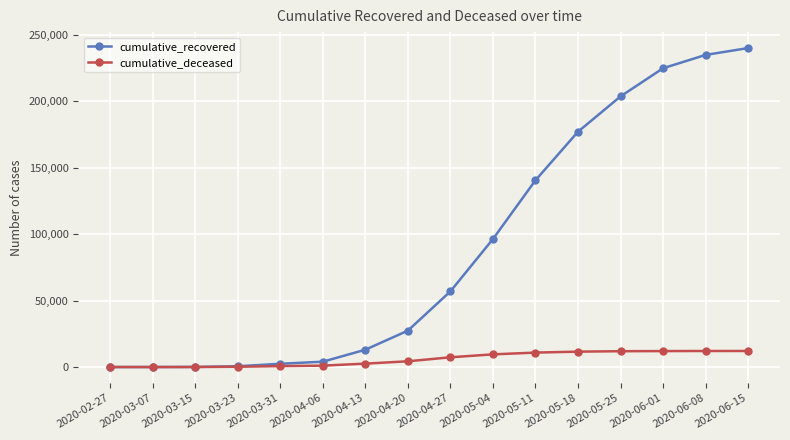

Is the value of cumulative_recovered at 2020-05-18 greater than the value of cumulative_deceased at 2020-06-15?

Yes